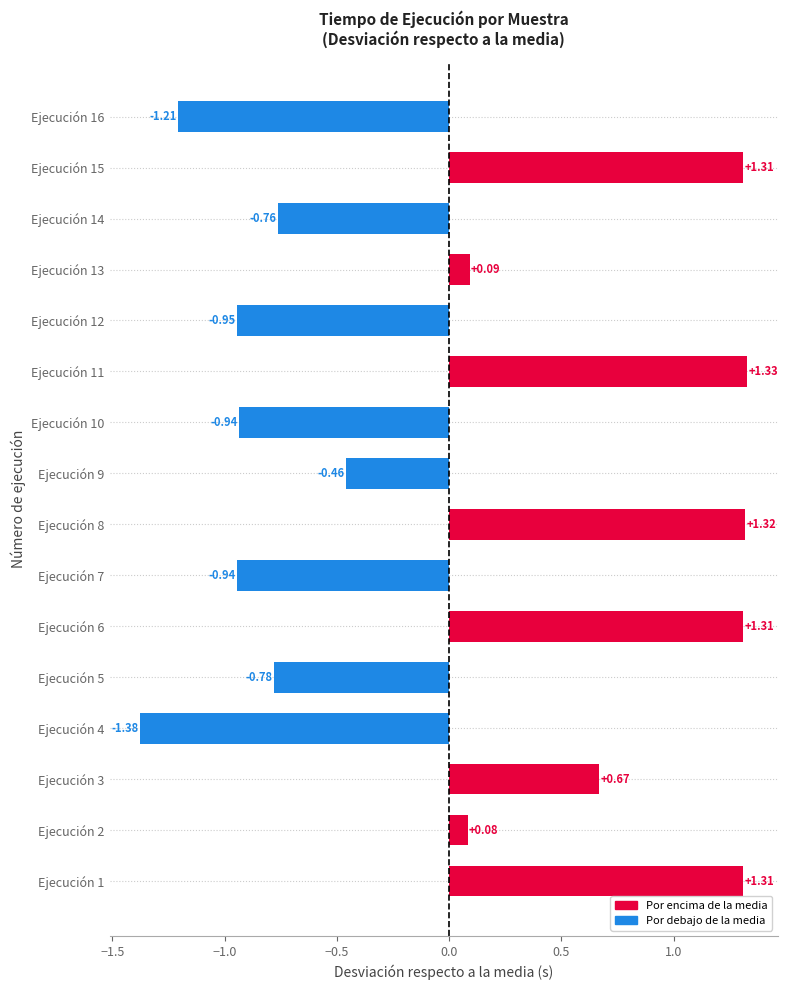

What is the difference between the values at Ejecución 8 and Ejecución 9?

1.8